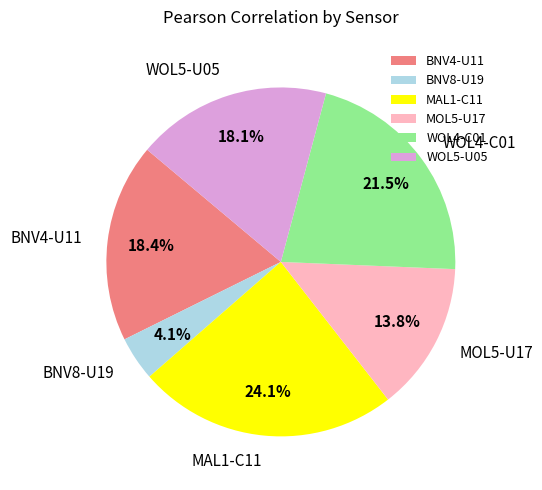

What is the smallest slice in the pie chart?

BNV8-U19